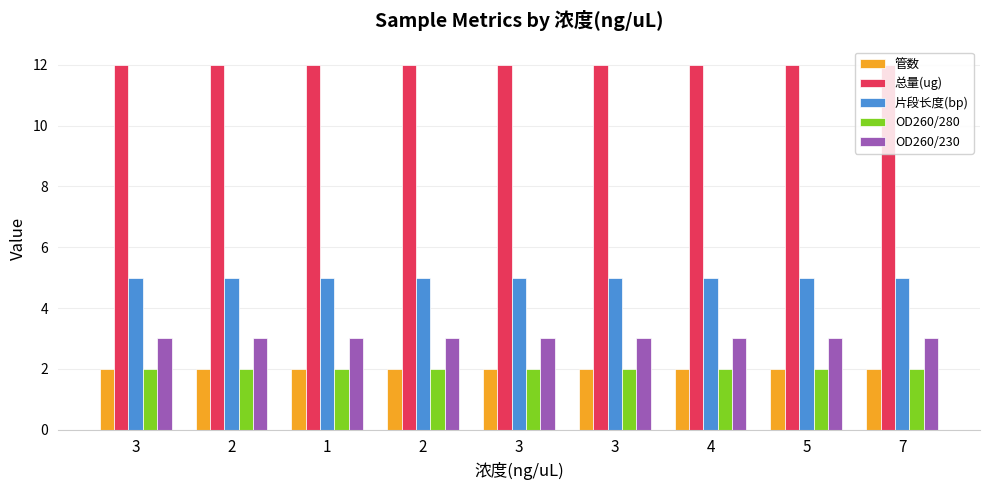

How many groups of bars are there?

9